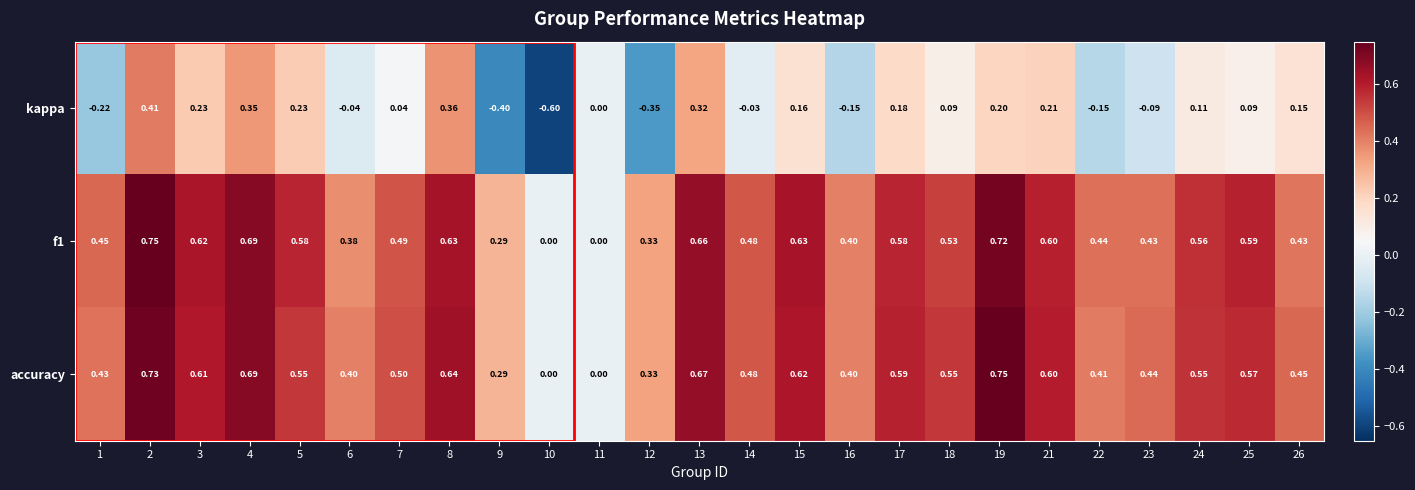

How many series are shown in this chart?

3